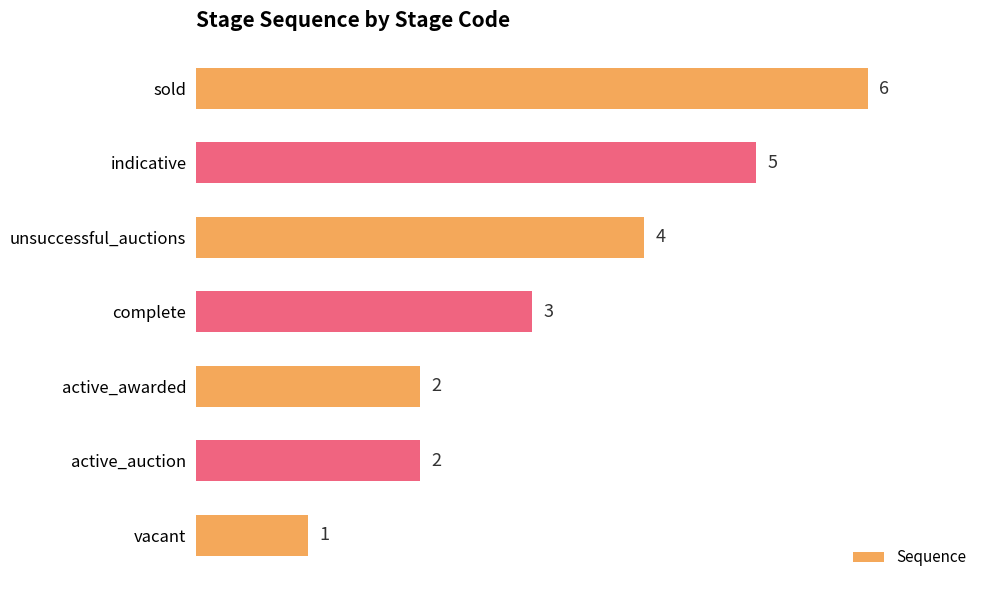

Where is the data nearest to the value 3?

complete